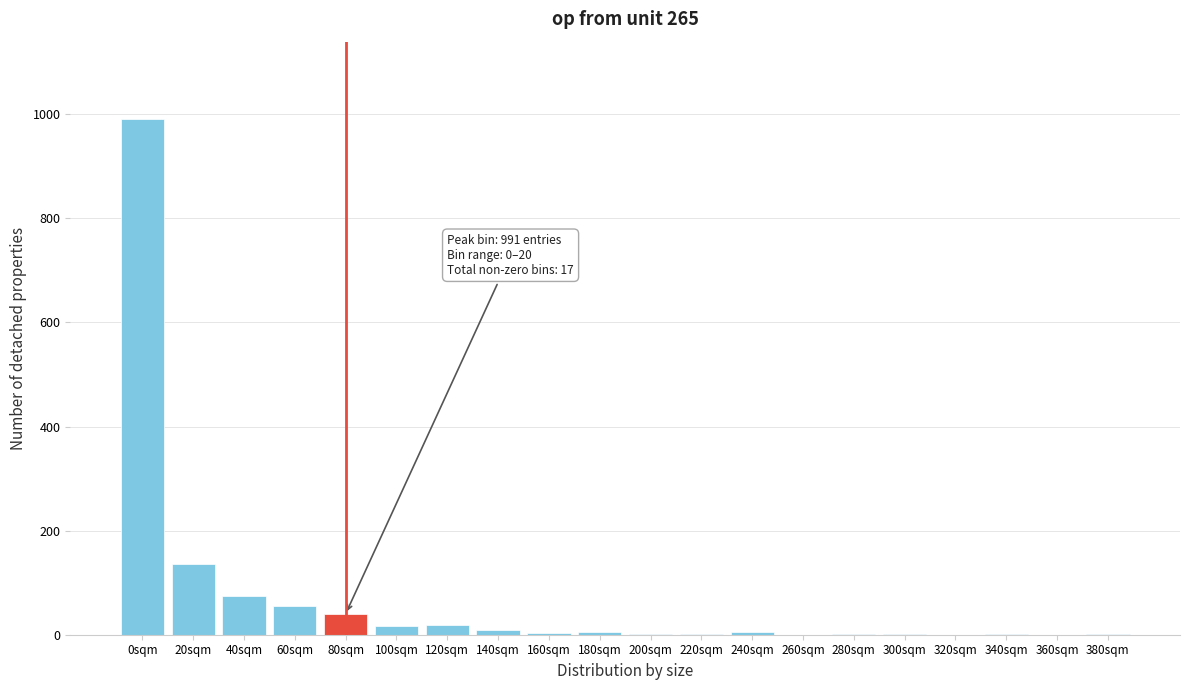

At which label is the value closest to 495?

20sqm